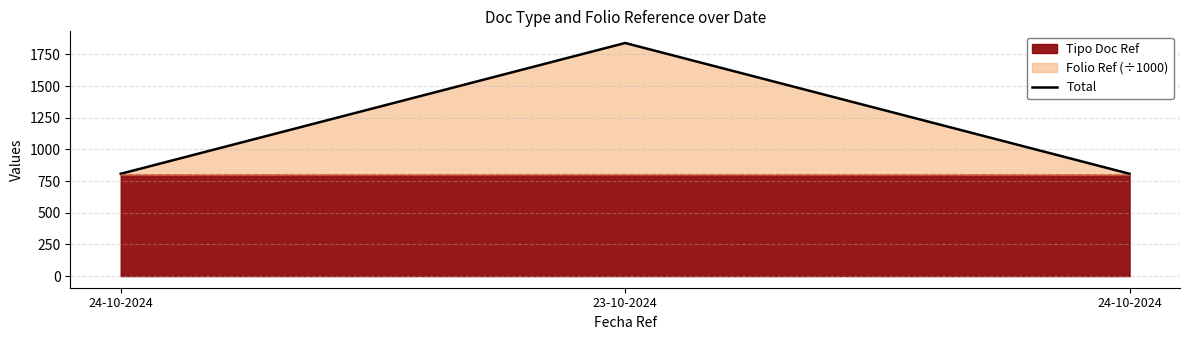

What is the difference between the values at 23-10-2024 and 24-10-2024?

1033.1